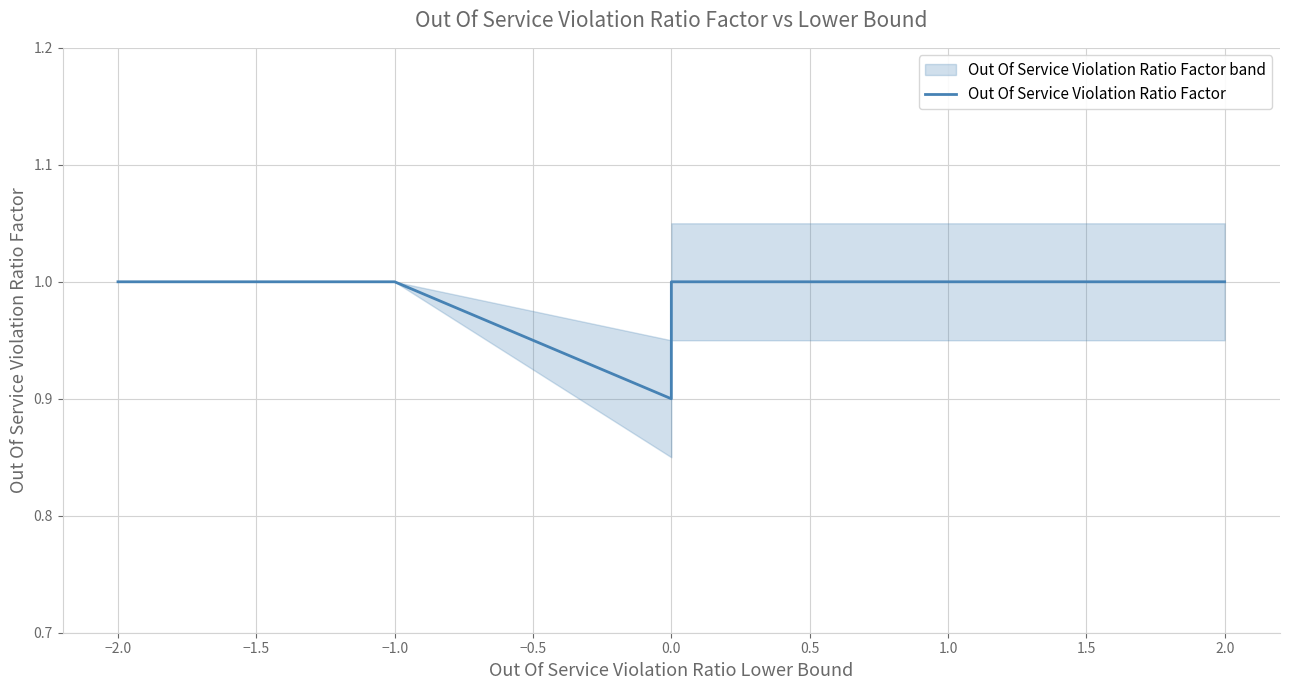

What is the smallest value displayed?

0.9